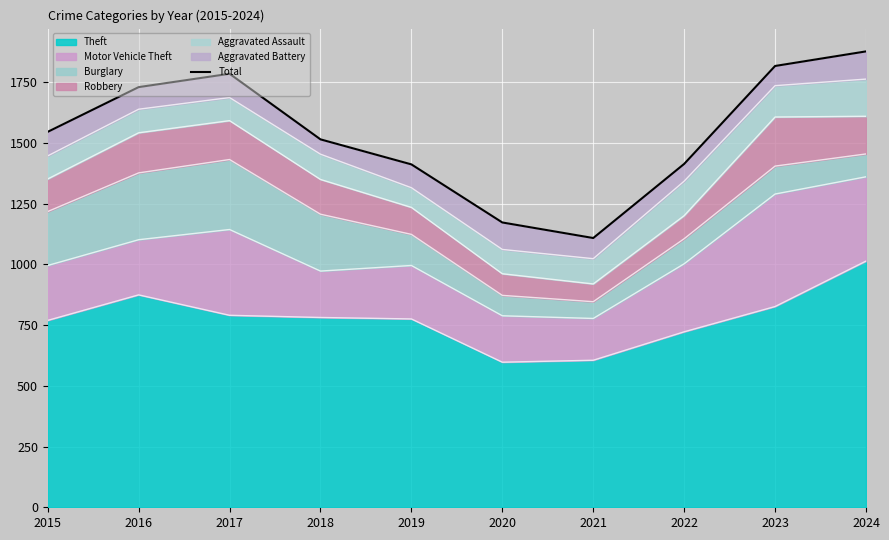

Which has a higher value, 2018 or 2015?

2015